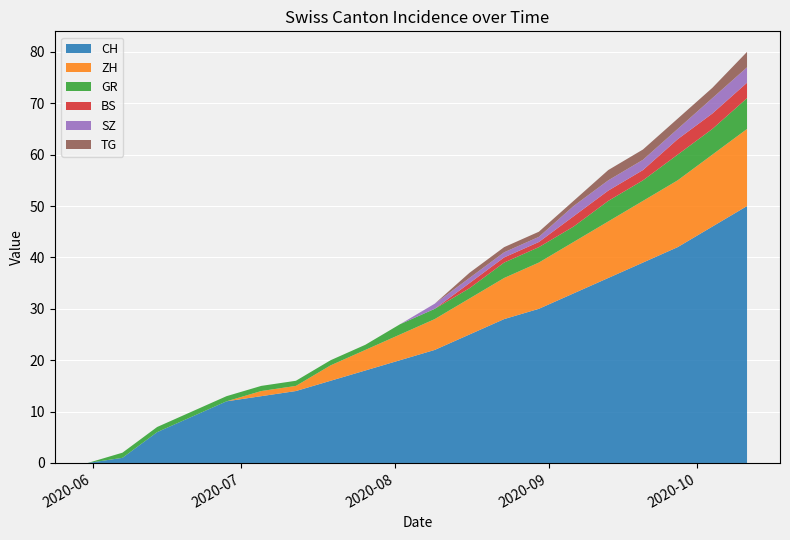

Reading right to left, transcribe all the data shown in this chart.

CH: 50	46	42	39	36	33	30	28	25	22	20	18	16	14	13	12	9	6	1	0
ZH: 15	14	13	12	11	10	9	8	7	6	5	4	3	1	1	0	0	0	0	0
BS: 3	3	3	2	2	2	1	1	1	0	0	0	0	0	0	0	0	0	0	0
SZ: 3	3	2	2	2	2	1	1	1	1	0	0	0	0	0	0	0	0	0	0
GR: 6	5	5	4	4	3	3	3	2	2	2	1	1	1	1	1	1	1	1	0
TG: 3	2	2	2	2	1	1	1	1	0	0	0	0	0	0	0	0	0	0	0